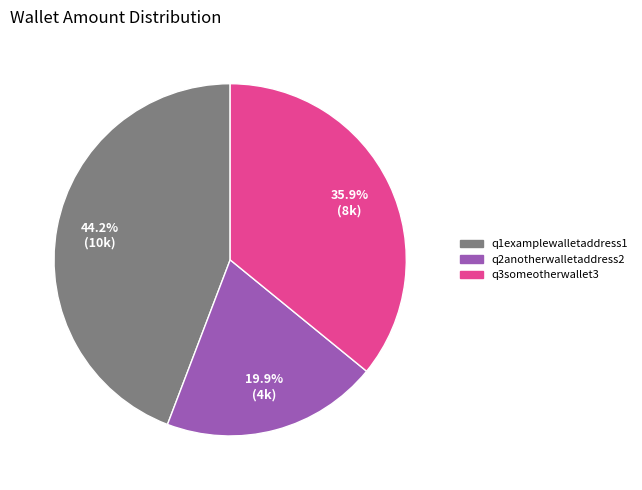

Count the number of slices in the pie.

3